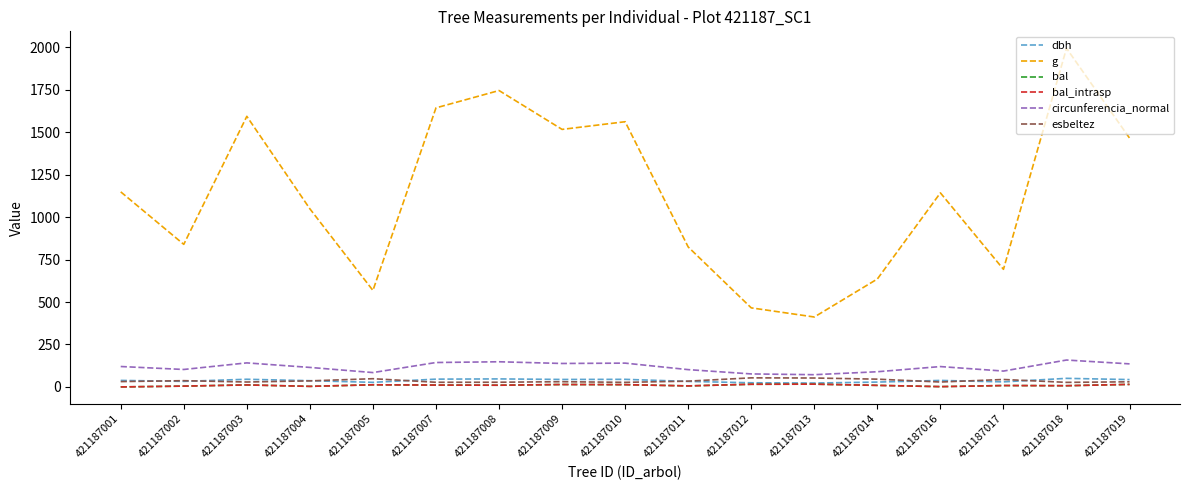

What is the total value across all series at 421187010?

1800.5